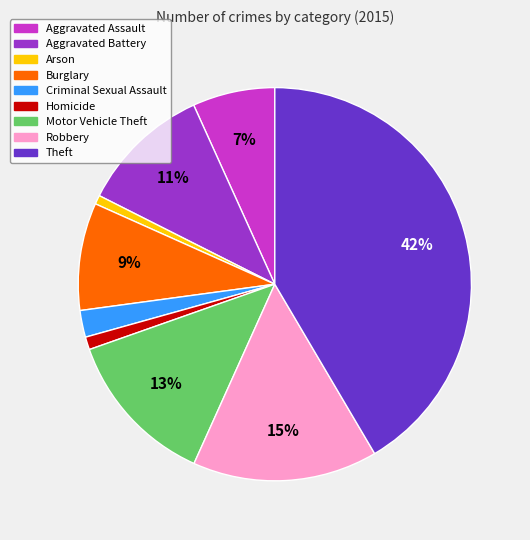

What is the ratio of the value at Motor Vehicle Theft to the value at Aggravated Battery?

1.2